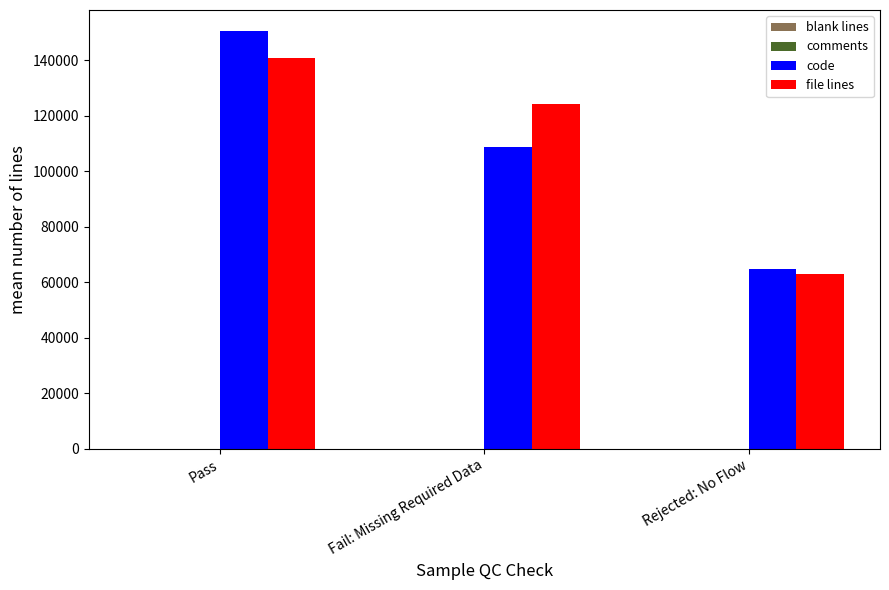

Which series has the largest total across all categories?

file lines